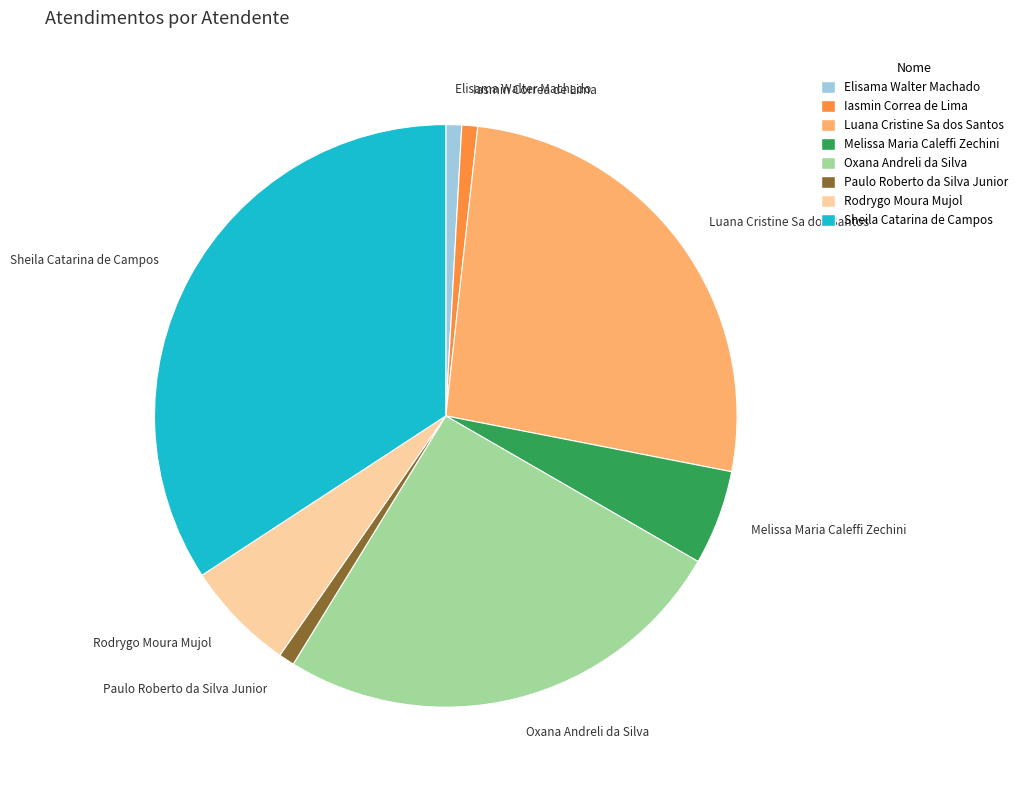

Which slice is the largest?

Sheila Catarina de Campos